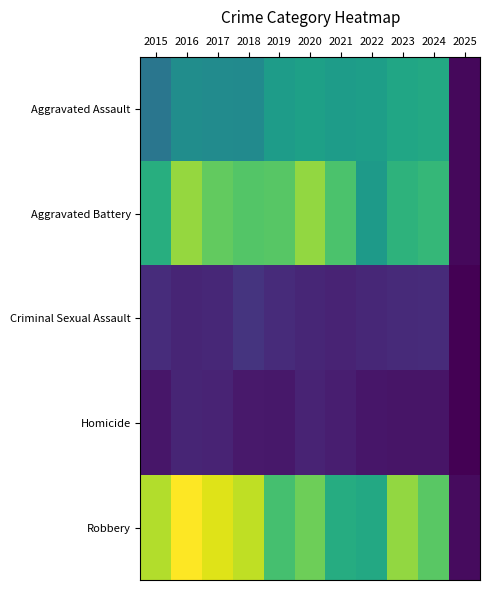

Between 2015 and 2024, which is larger?

2024